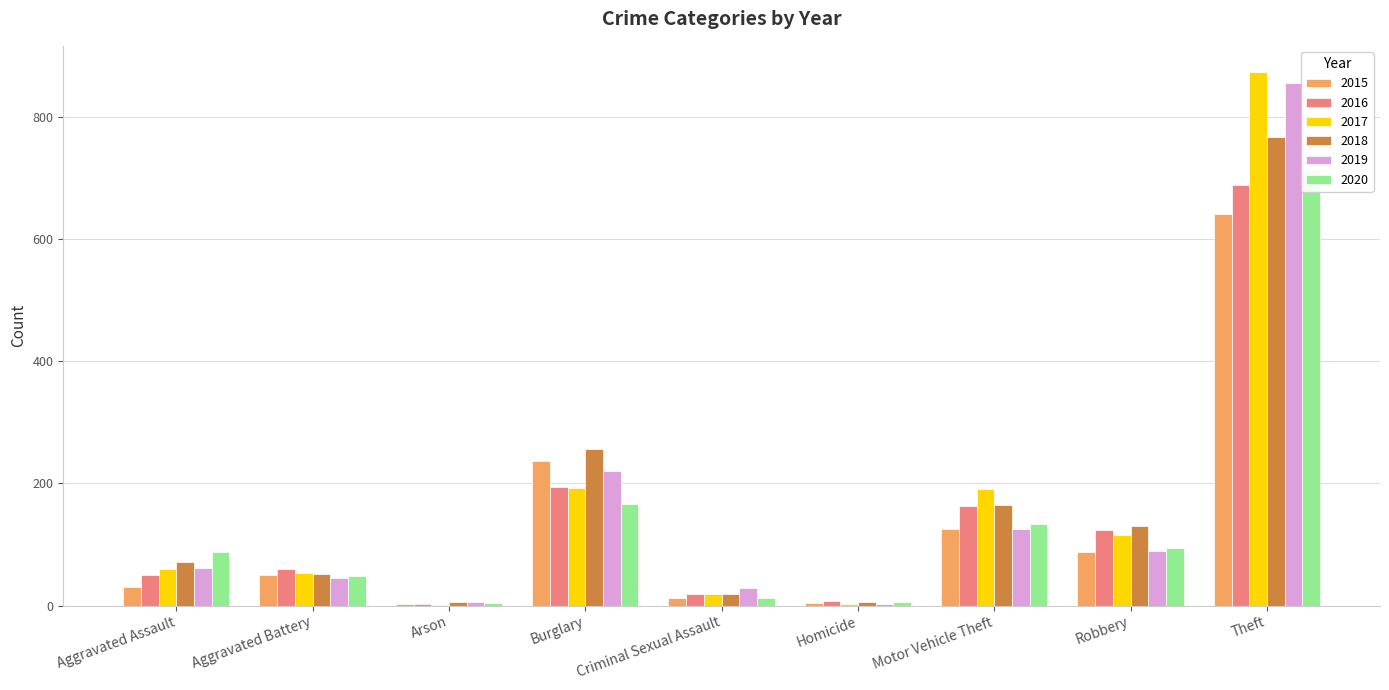

What is the sum of the 2017 values at Criminal Sexual Assault and Homicide?

21